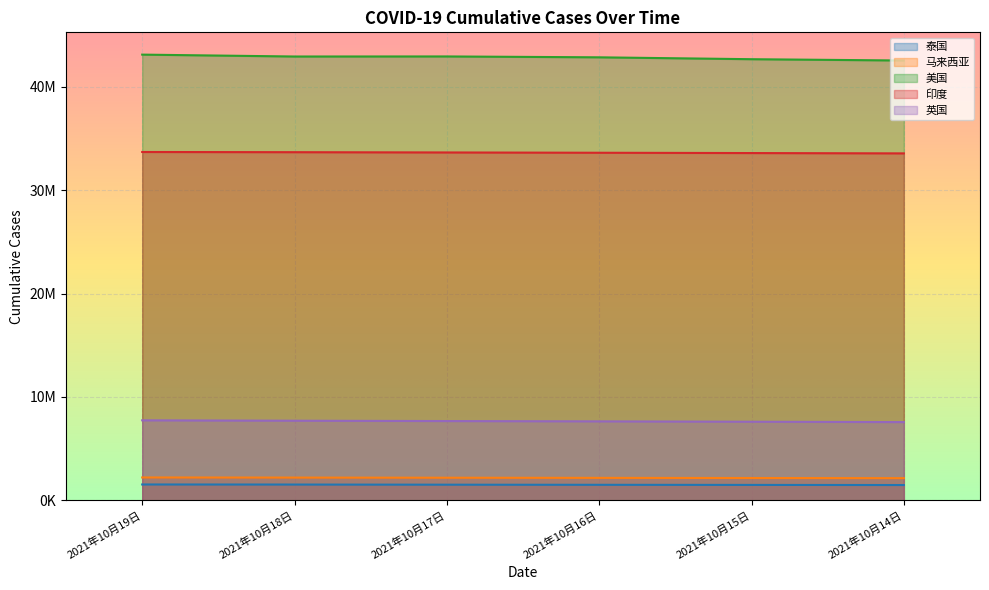

Reading left to right, what are all the values shown in this chart?

泰国: 1531415	1524613	1511357	1500105	1489186	1476477
马来西亚: 2209194	2198235	2185131	2171232	2156678	2142924
美国: 43117906	42935126	42941348	42856568	42674611	42547004
印度: 33697581	33678786	33652745	33624419	33594803	33563421
英国: 7737941	7700361	7667290	7637504	7601602	7565758